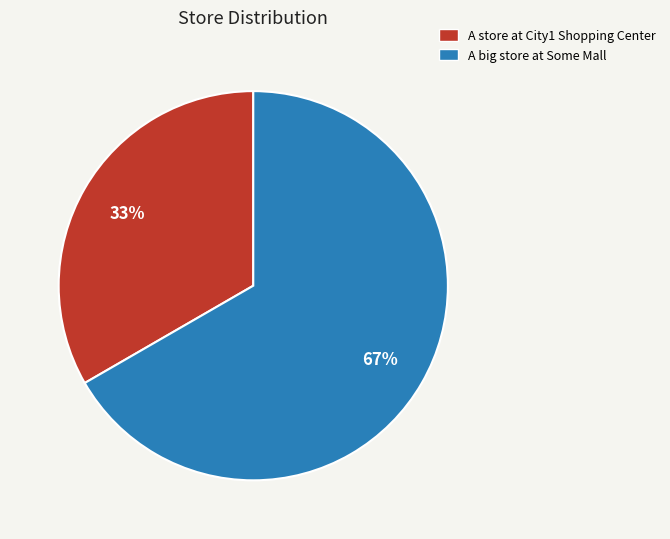

To the nearest percent, what portion does A store at City1 Shopping Center represent?

33%